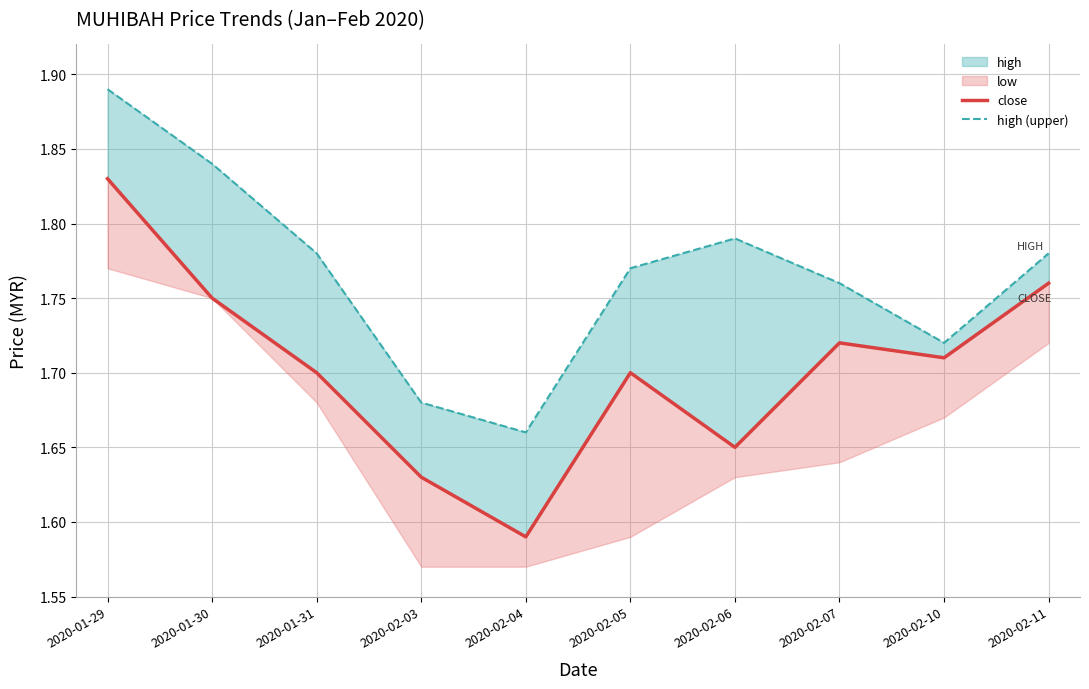

Count the close values in the range 1 to 2.

10